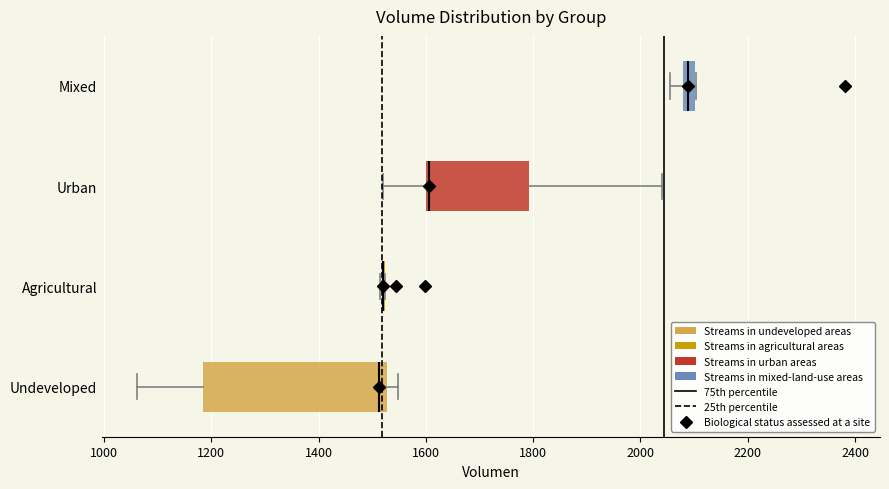

Comparing the boxes themselves (not the whiskers), which one is the widest?

Undeveloped